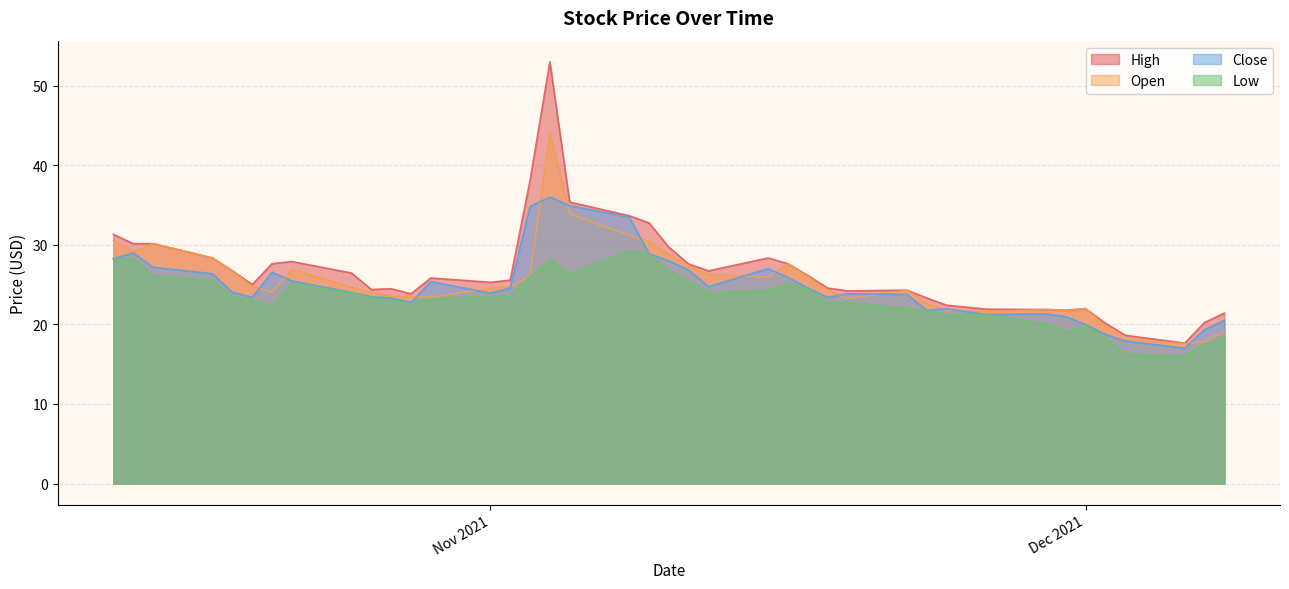

Does the chart display data point markers on the line(s)?

No